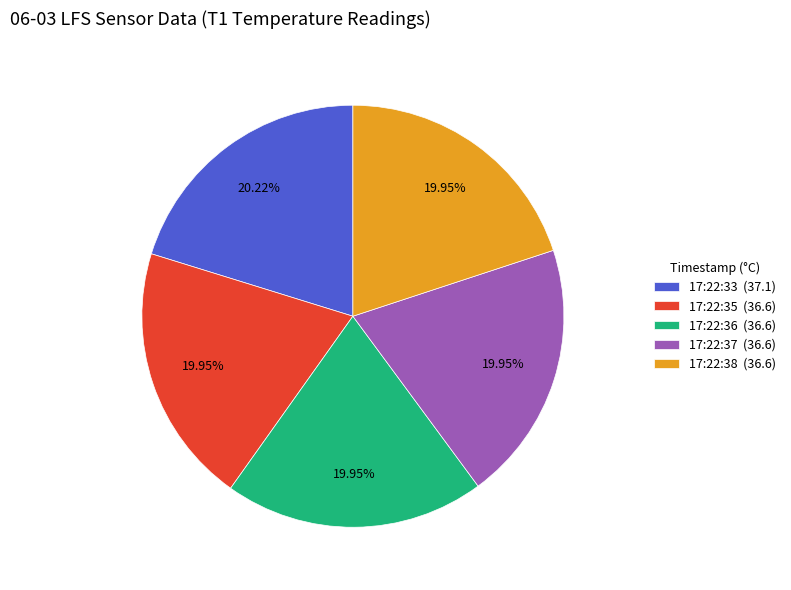

Is the sum of 17:22:37 (36.6) and 17:22:35 (36.6) greater than half?

No